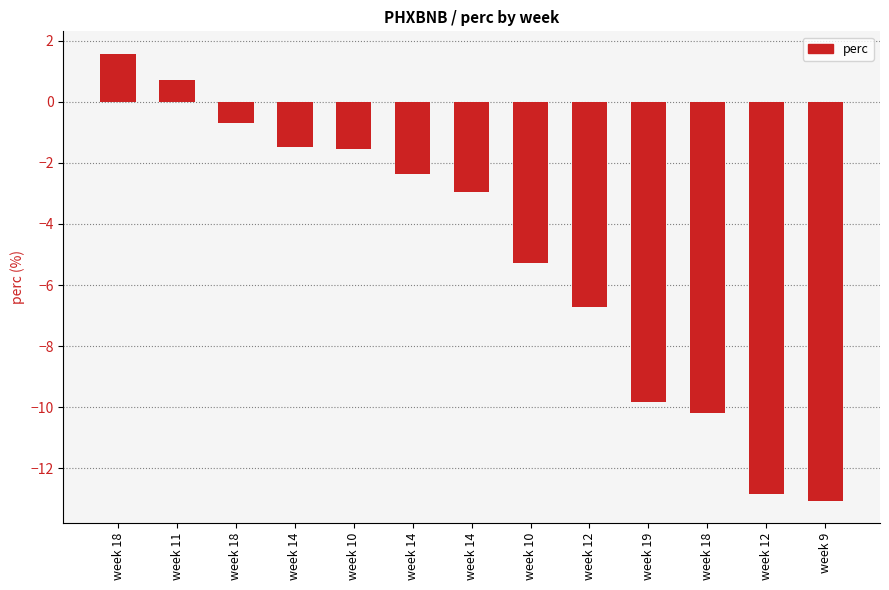

Which category has the highest value across all series?

week 18